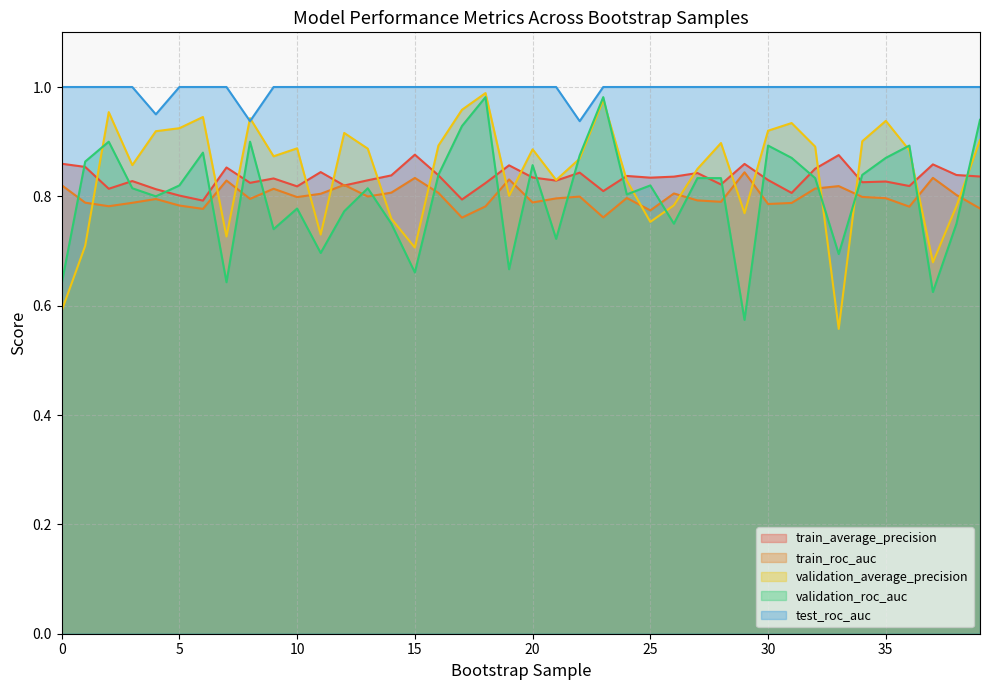

Which series ends up on top after the final intersection of validation_average_precision and train_roc_auc?

validation_average_precision